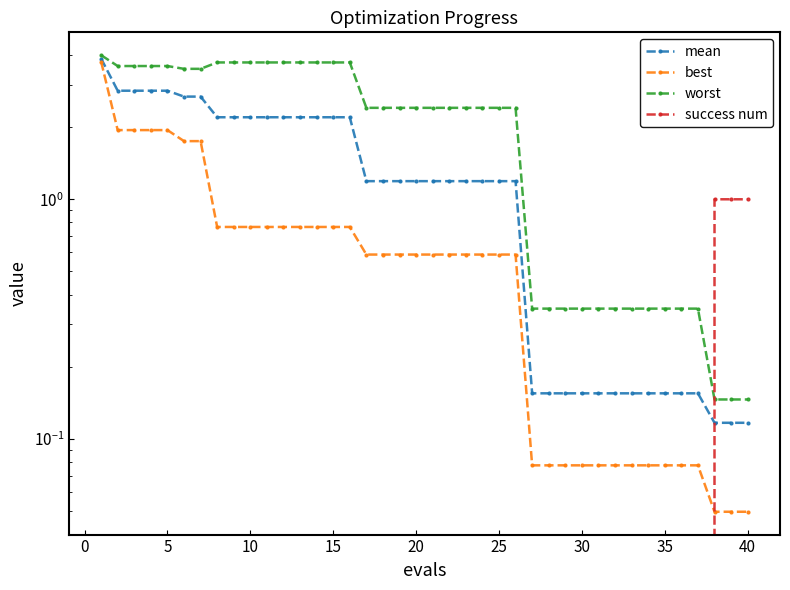

List the series in order of their overall mean, lowest first.

success num, best, mean, worst